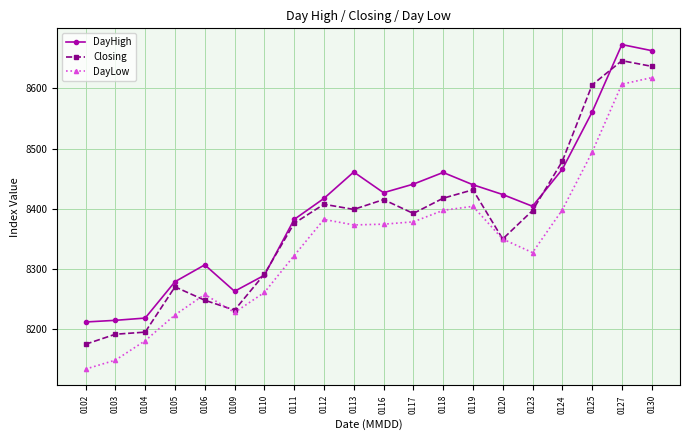

Between 0103 and 0110, which series saw the biggest shift?

DayLow